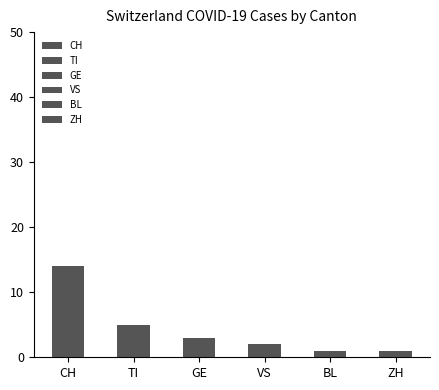

What is the greatest value displayed?

14